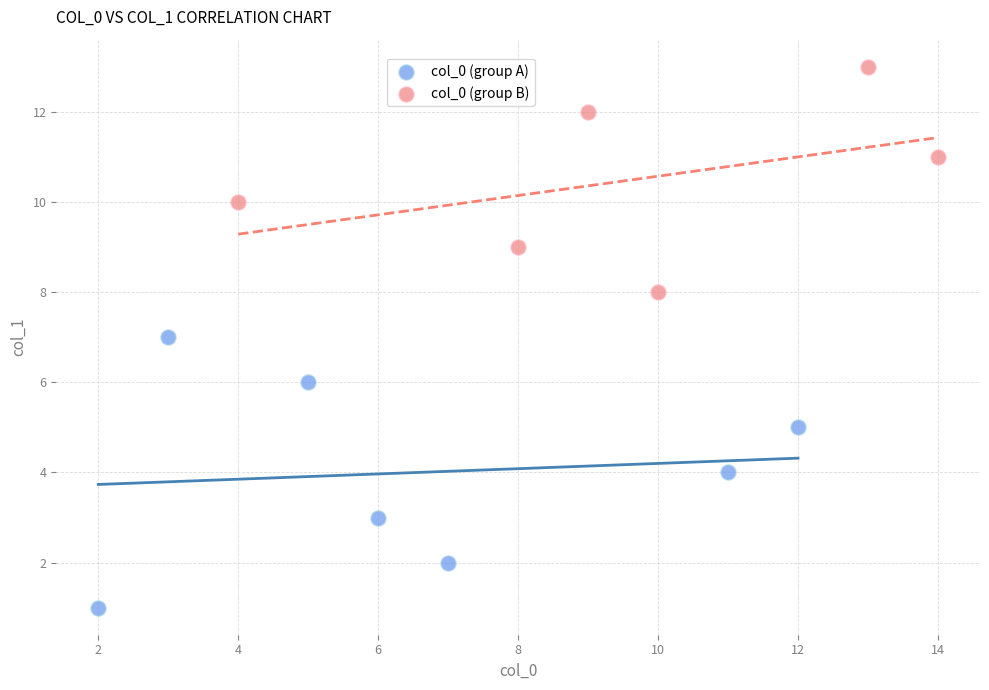

Which series reaches the maximum Y coordinate?

col_0 (group B)